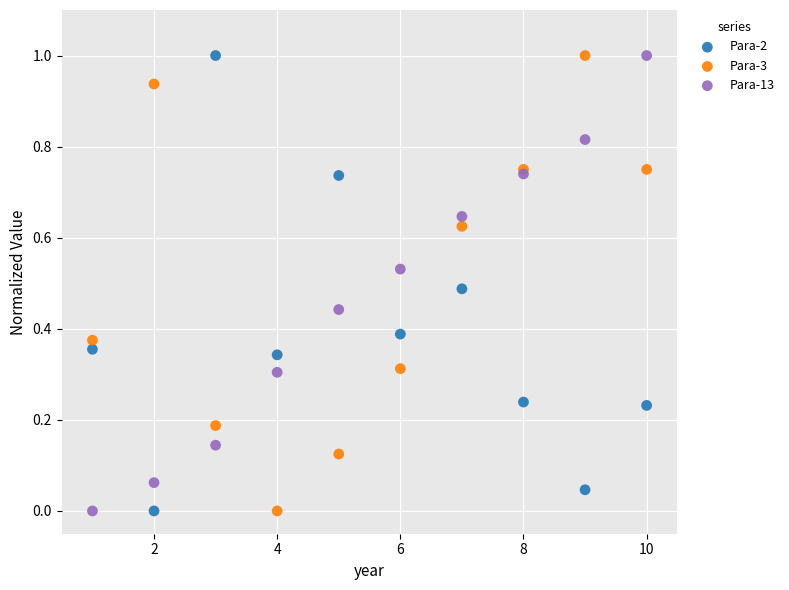

What is the X range (max minus min) for the scatter plot?

9.0